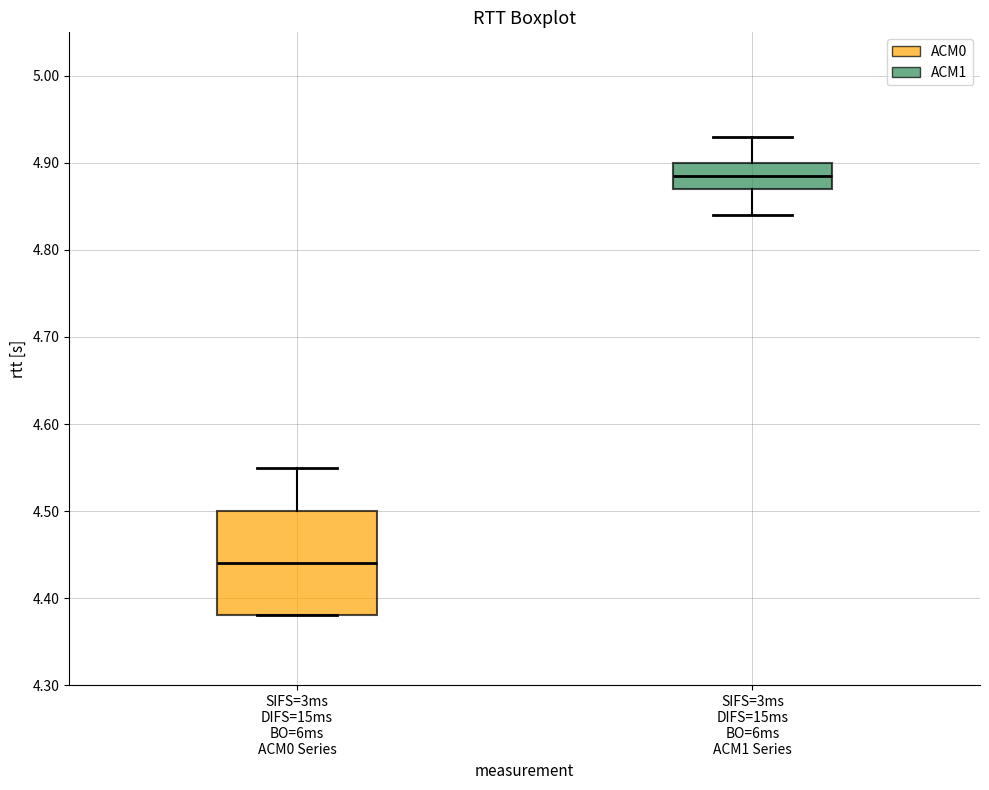

Reading left to right, read every box against the y-axis: the position of its median line, the range the box covers, and the ends of its whiskers. The values are not printed on the chart, so give them approximately, as read against the axis.

SIFS=3ms DIFS=15ms BO=6ms ACM0 Series: median 4.44, box 4.38 to 4.50, whiskers 4.38 to 4.55
SIFS=3ms DIFS=15ms BO=6ms ACM1 Series: median 4.89, box 4.87 to 4.90, whiskers 4.84 to 4.93